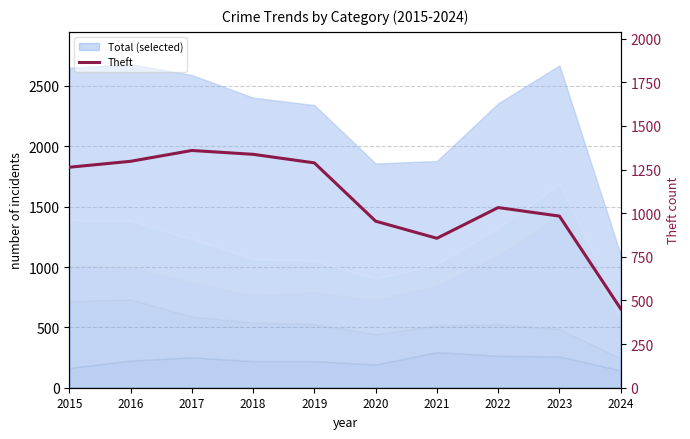

Reading right to left, transcribe all the data shown in this chart.

452	983	1032	856	954	1288	1337	1359	1297	1263